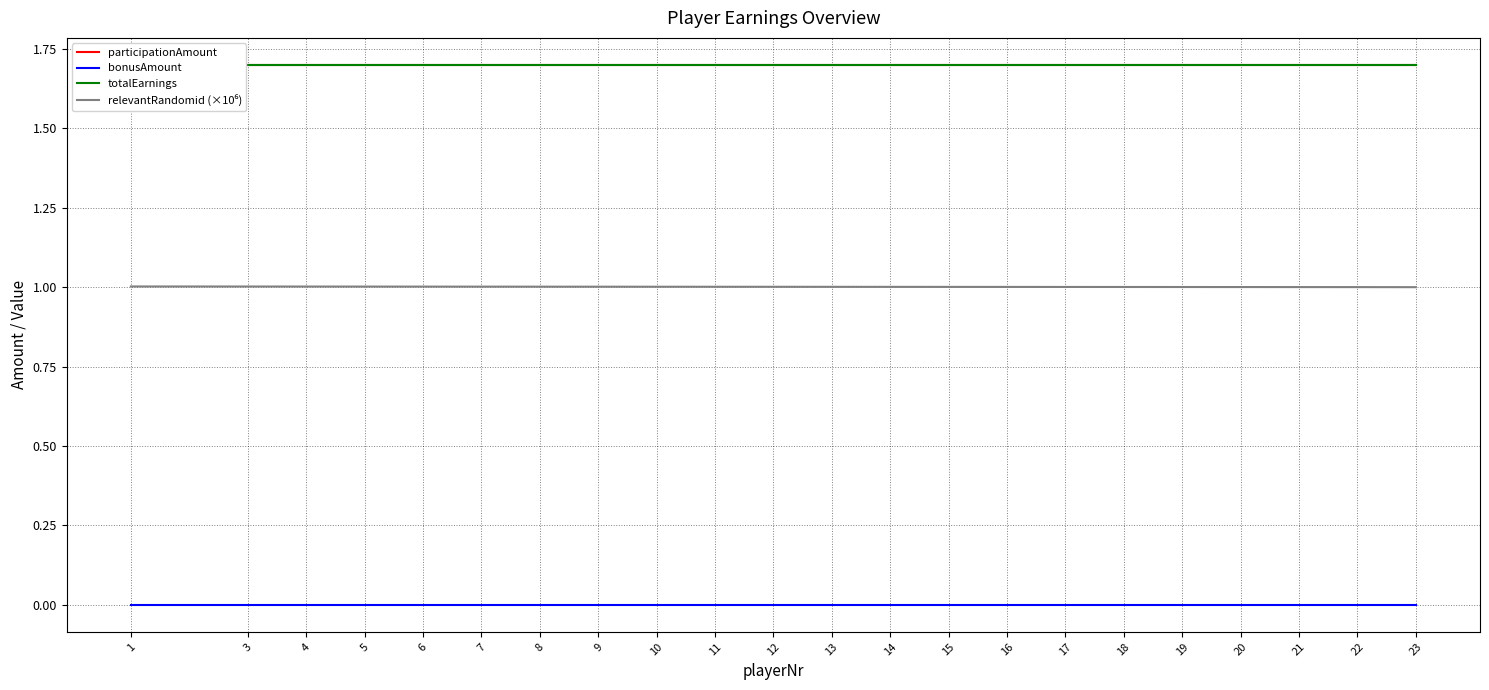

Reading left to right, what are all the values shown in this chart?

participationAmount: 1=1.7	3=1.7	4=1.7	5=1.7	6=1.7	7=1.7	8=1.7	9=1.7	10=1.7	11=1.7	12=1.7	13=1.7	14=1.7	15=1.7	16=1.7	17=1.7	18=1.7	19=1.7	20=1.7	21=1.7	22=1.7	23=1.7
bonusAmount: 1=0.0	3=0.0	4=0.0	5=0.0	6=0.0	7=0.0	8=0.0	9=0.0	10=0.0	11=0.0	12=0.0	13=0.0	14=0.0	15=0.0	16=0.0	17=0.0	18=0.0	19=0.0	20=0.0	21=0.0	22=0.0	23=0.0
totalEarnings: 1=1.7	3=1.7	4=1.7	5=1.7	6=1.7	7=1.7	8=1.7	9=1.7	10=1.7	11=1.7	12=1.7	13=1.7	14=1.7	15=1.7	16=1.7	17=1.7	18=1.7	19=1.7	20=1.7	21=1.7	22=1.7	23=1.7
relevantRandomid (×10⁶): 1=1.0	3=1.0	4=1.0	5=1.0	6=1.0	7=1.0	8=1.0	9=1.0	10=1.0	11=1.0	12=1.0	13=1.0	14=1.0	15=1.0	16=1.0	17=1.0	18=1.0	19=1.0	20=1.0	21=1.0	22=1.0	23=1.0